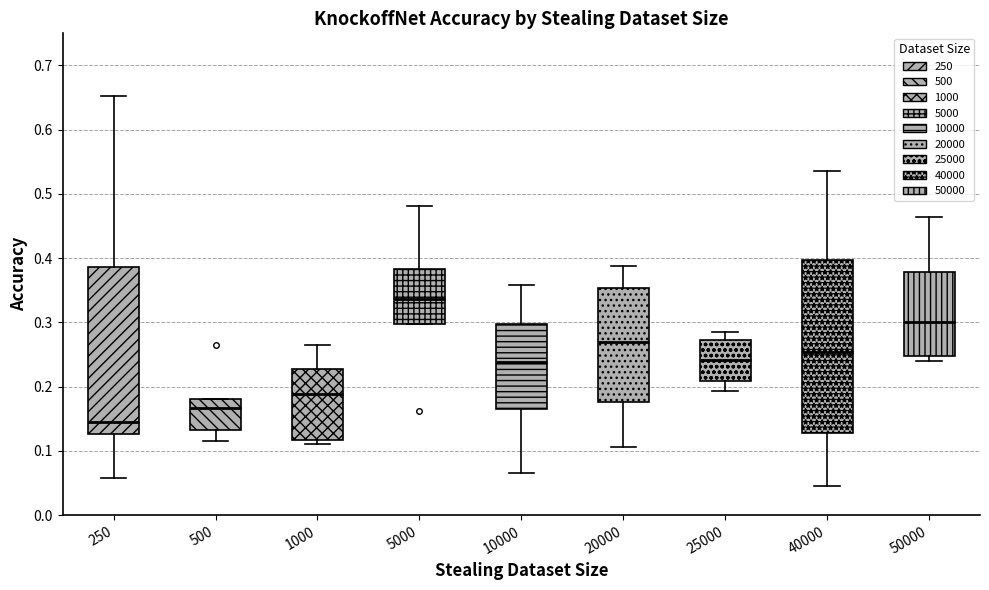

Which box has the highest median line?

5000